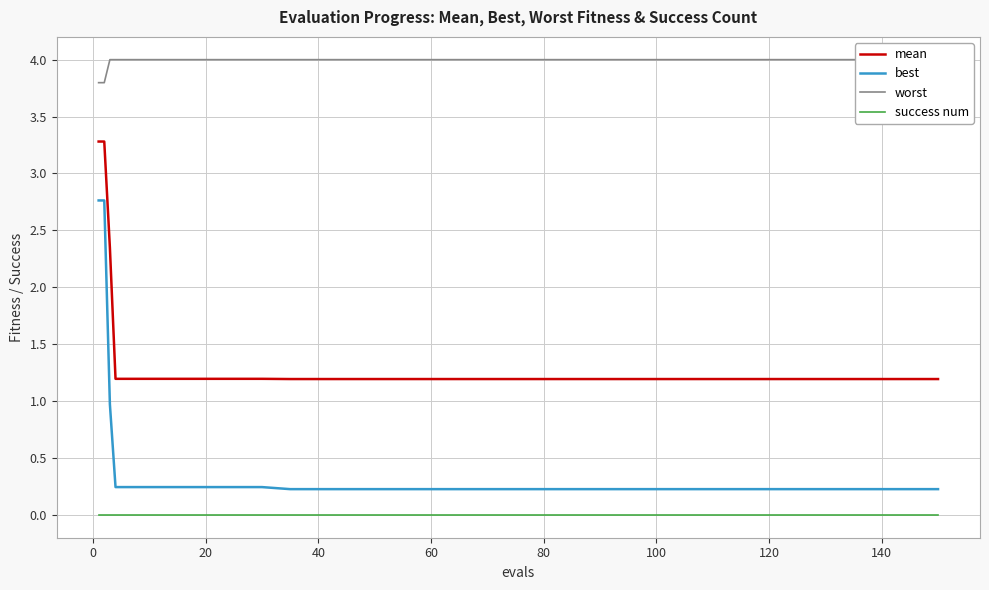

What is the lowest value of the mean series?

1.2